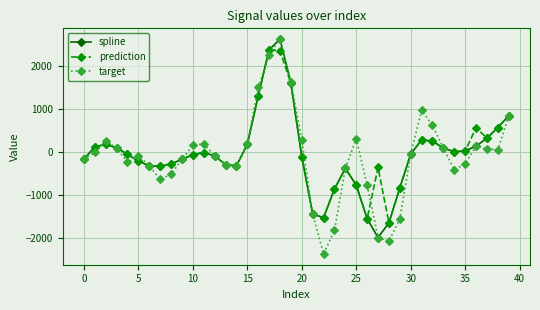

What is the value of the prediction point at the 40th from the left?

844.5